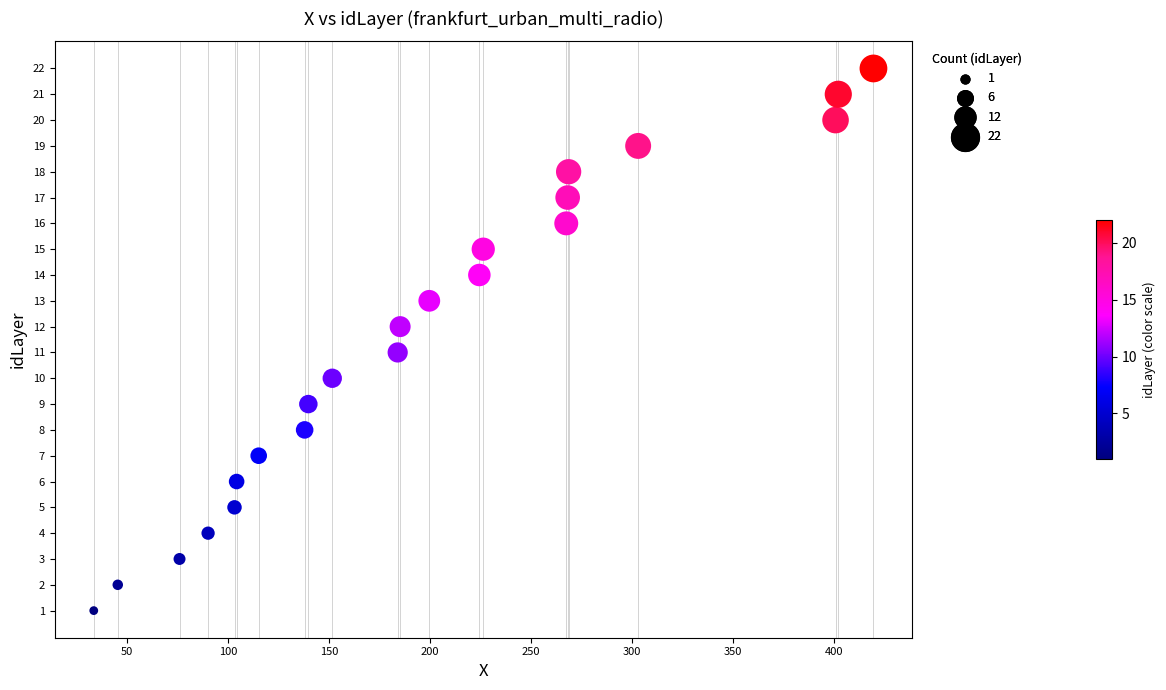

What is the range of Y values (max minus min)?

21